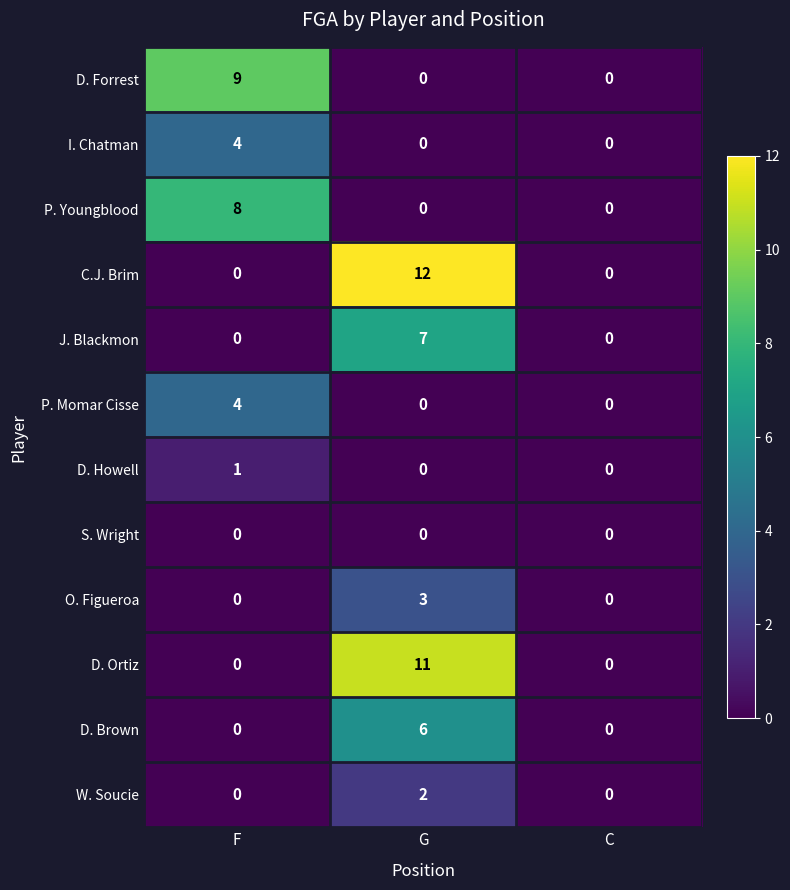

How many D. Brown values are between 0 and 6?

3